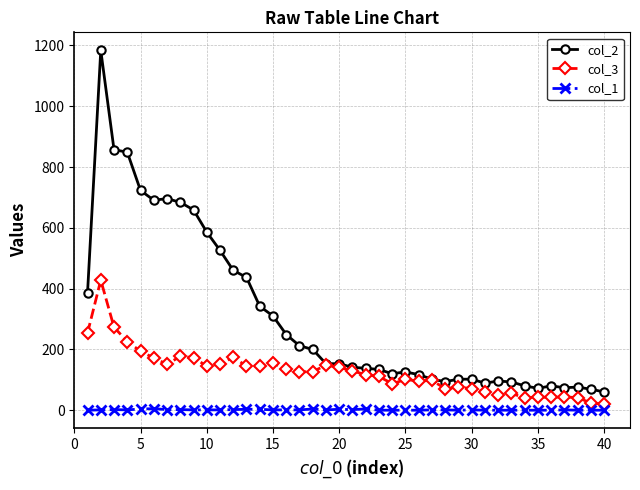

True or false: col_1 and col_2 cross at least once.

False